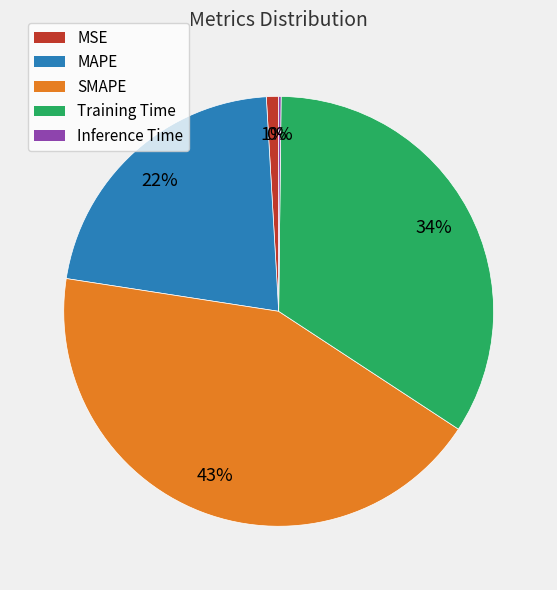

Does MSE represent more than half of the total?

No